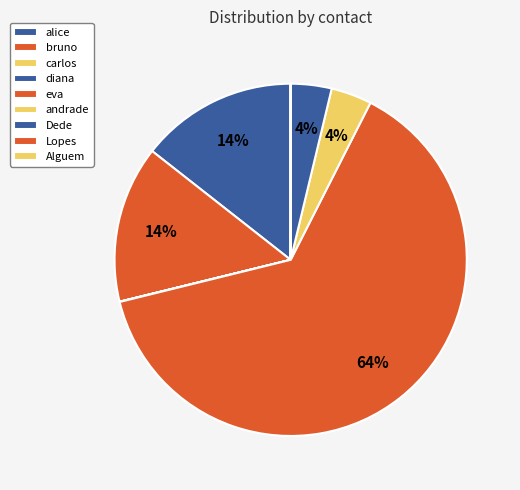

Rank the categories by value from highest to lowest.

eva, bruno, alice, Dede, andrade, carlos, diana, Alguem, Lopes